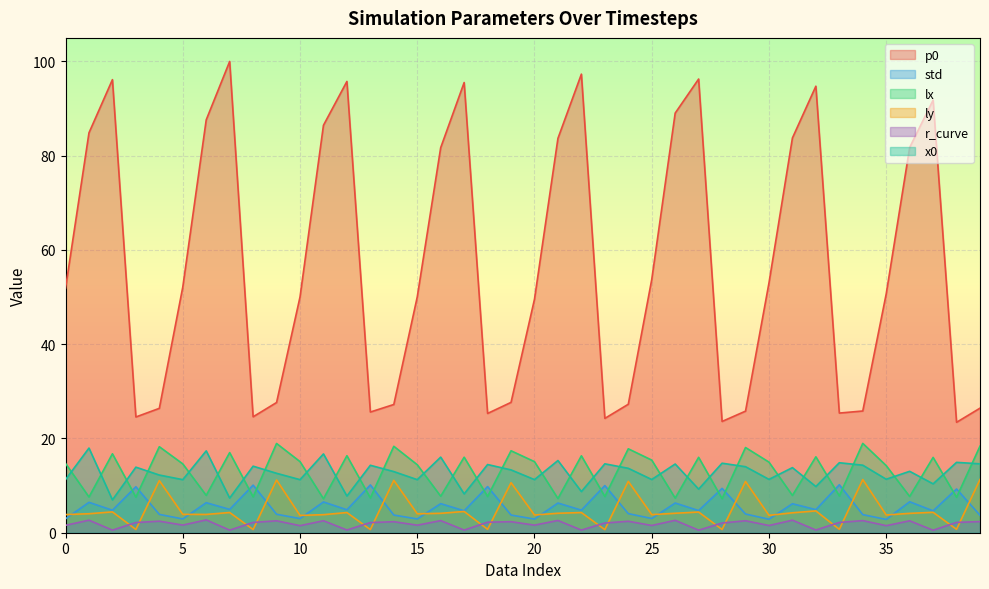

True or false: p0 has more than 0 interior local peaks.

True